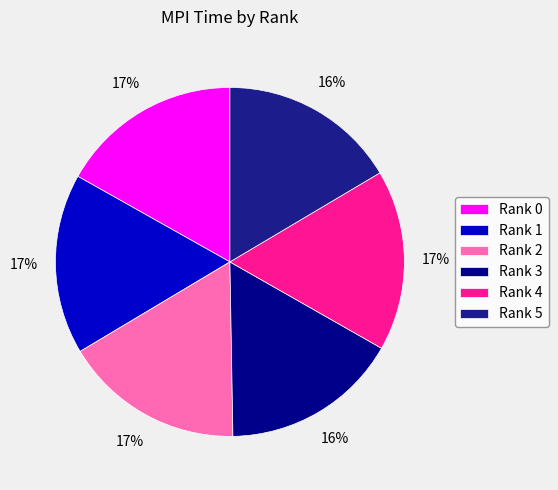

How many segments does this pie chart have?

6